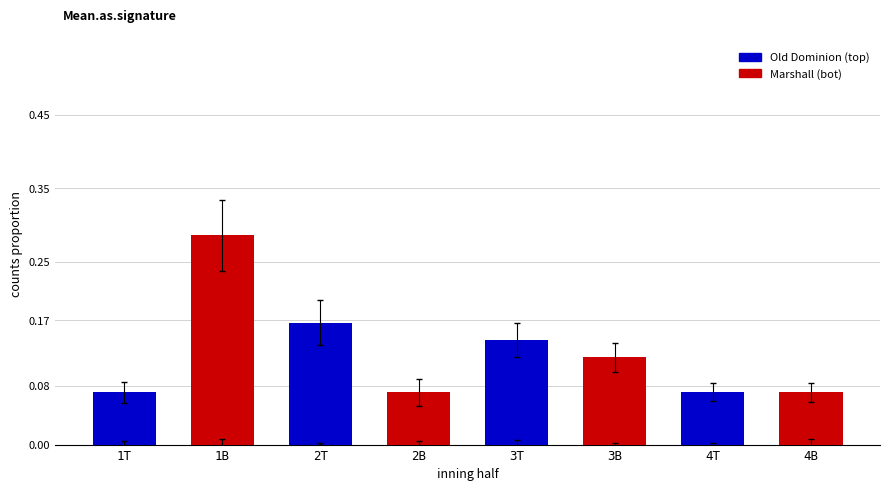

At 4T, list the series in order from smallest to largest.

Marshall, Old Dominion